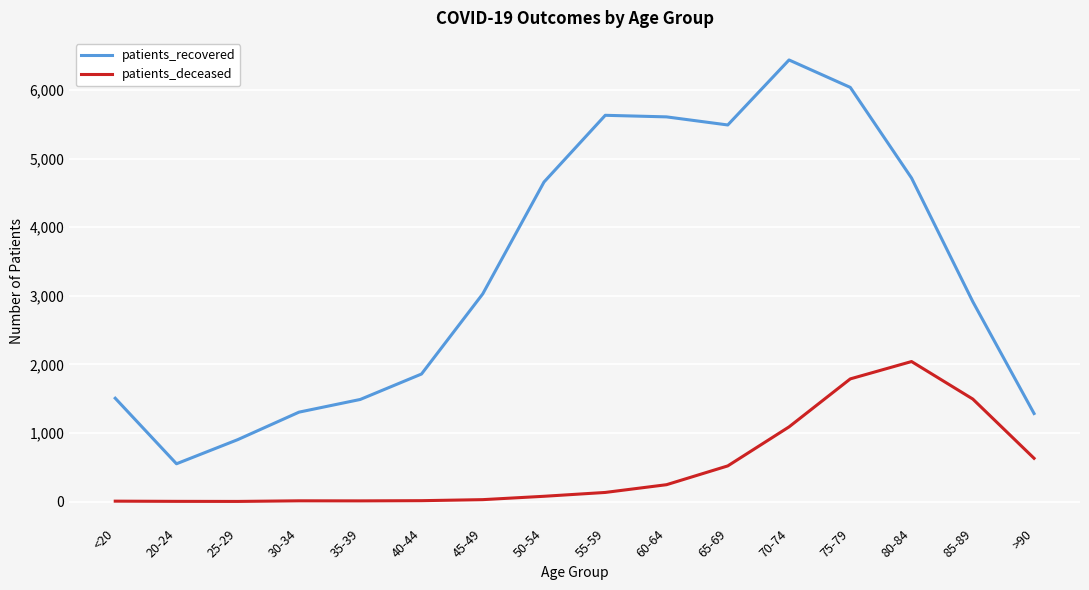

What is the difference between the maximum and minimum values in the patients_deceased series?

2040